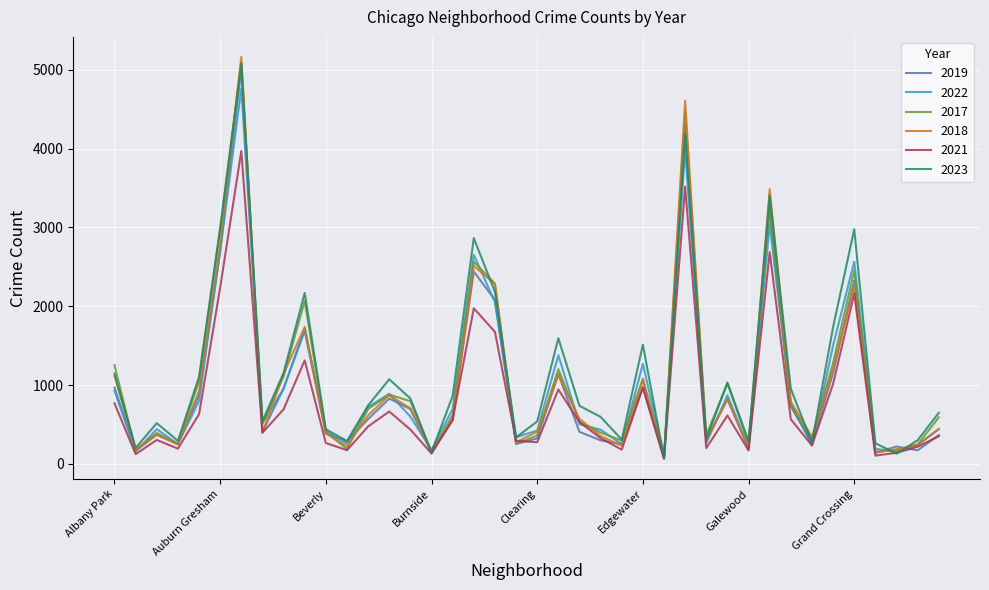

Which series has the widest spread of values?

2018